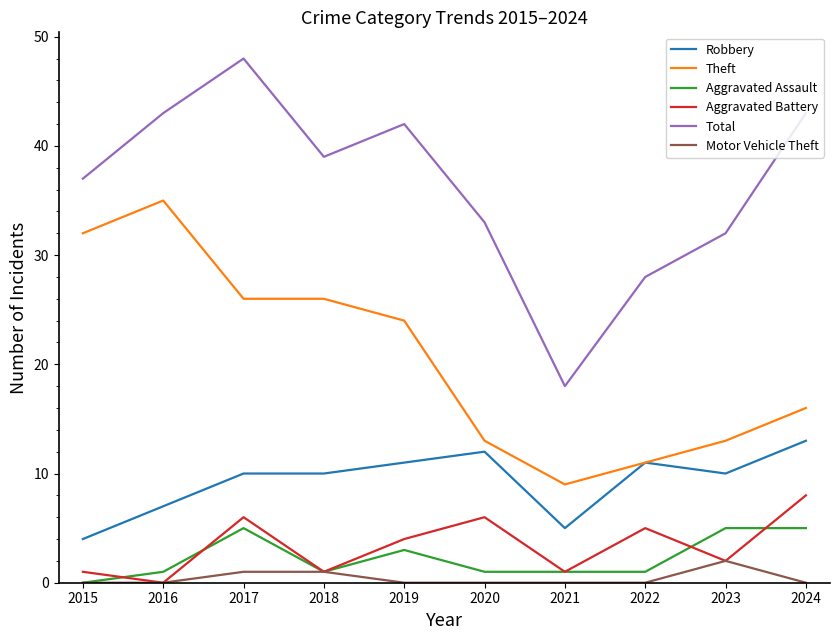

What value does the Aggravated Assault series have at 2019?

3